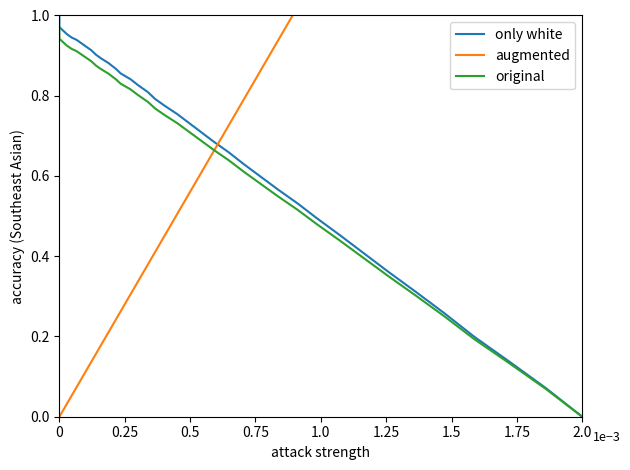

How many categories are shown in the chart?

40